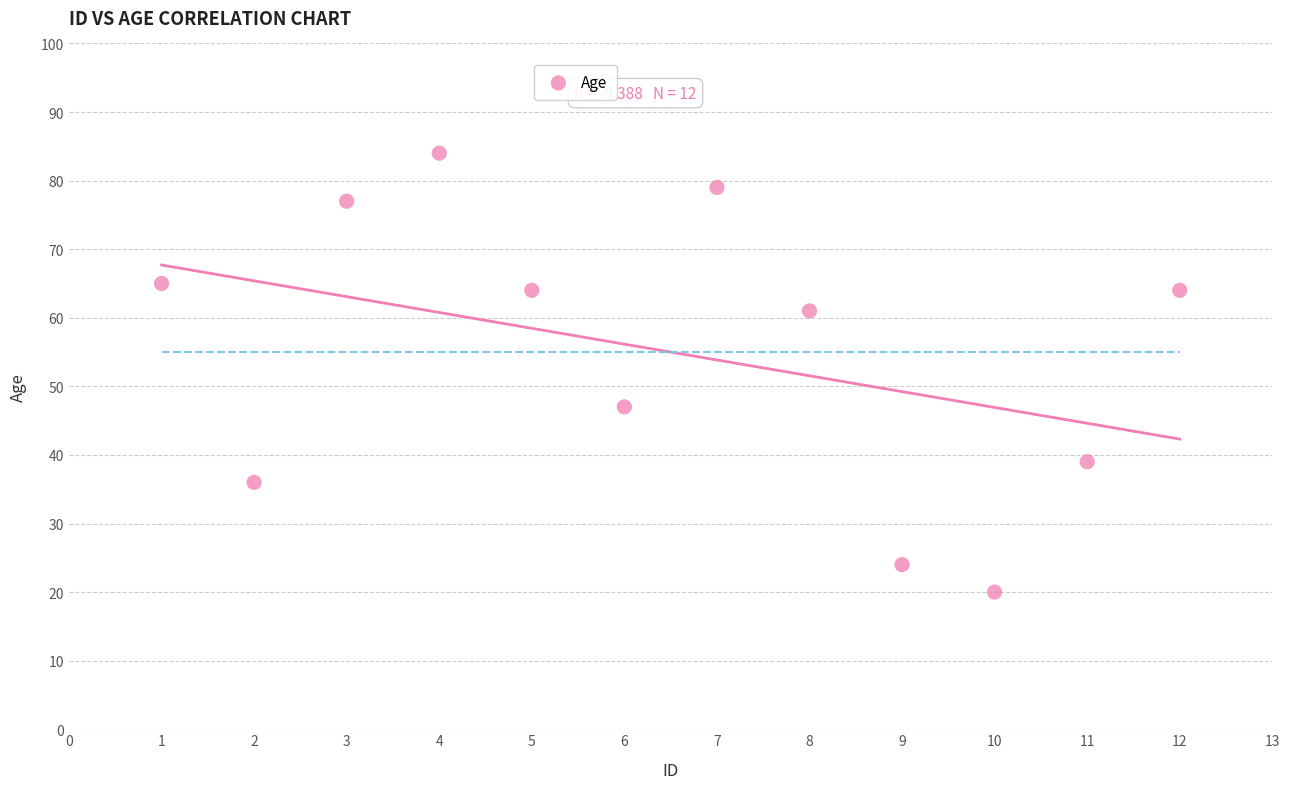

What Y value in the scatter plot is closest to 52?

47